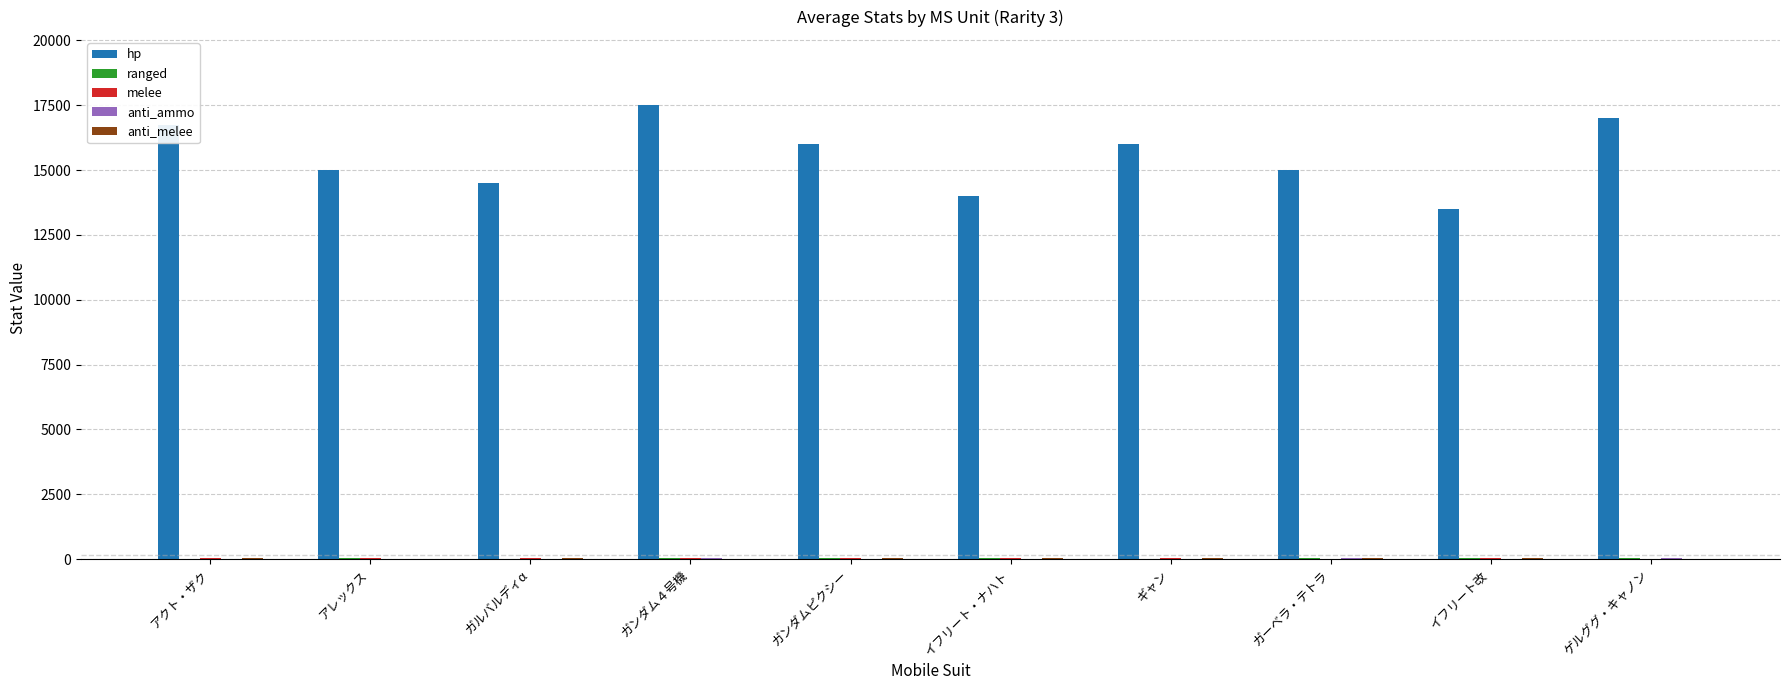

What is the highest value of the hp series?

17500